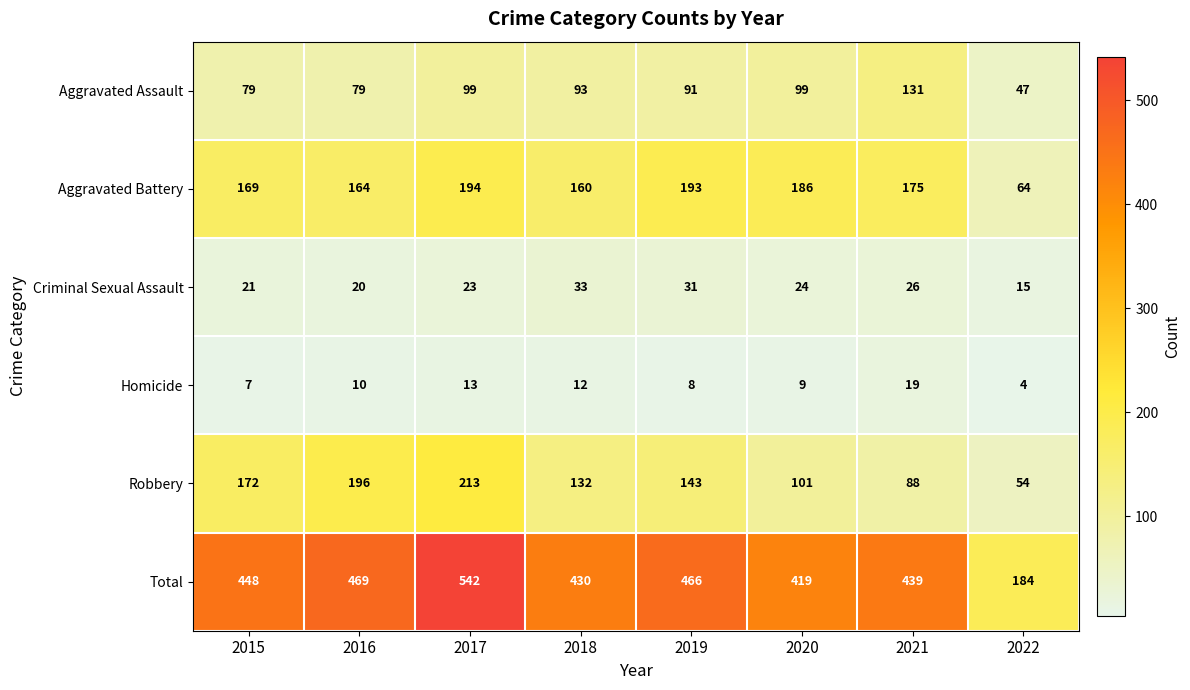

How many data points in Aggravated Battery are less than 175?

4